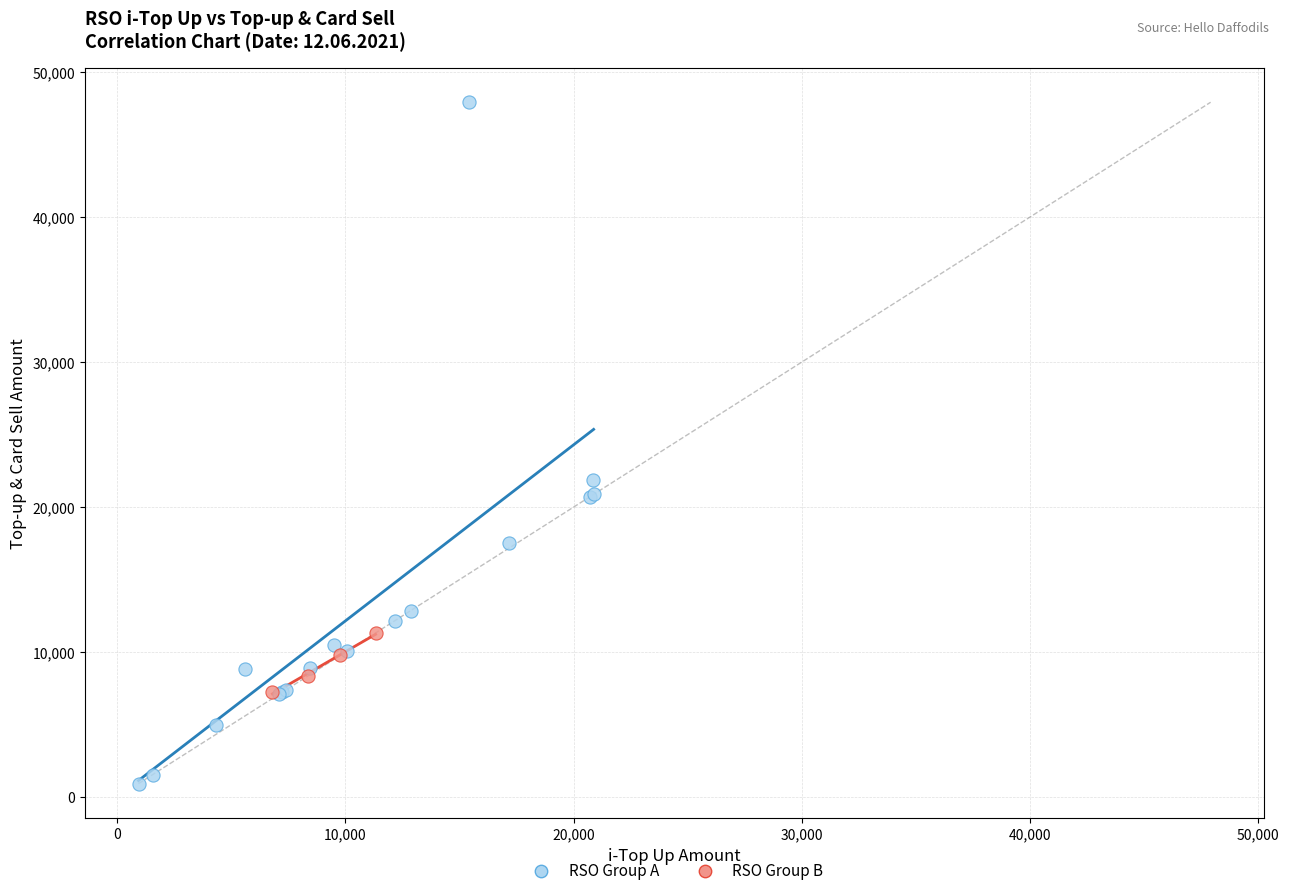

What are all the series names shown in the legend?

RSO Group A, RSO Group B